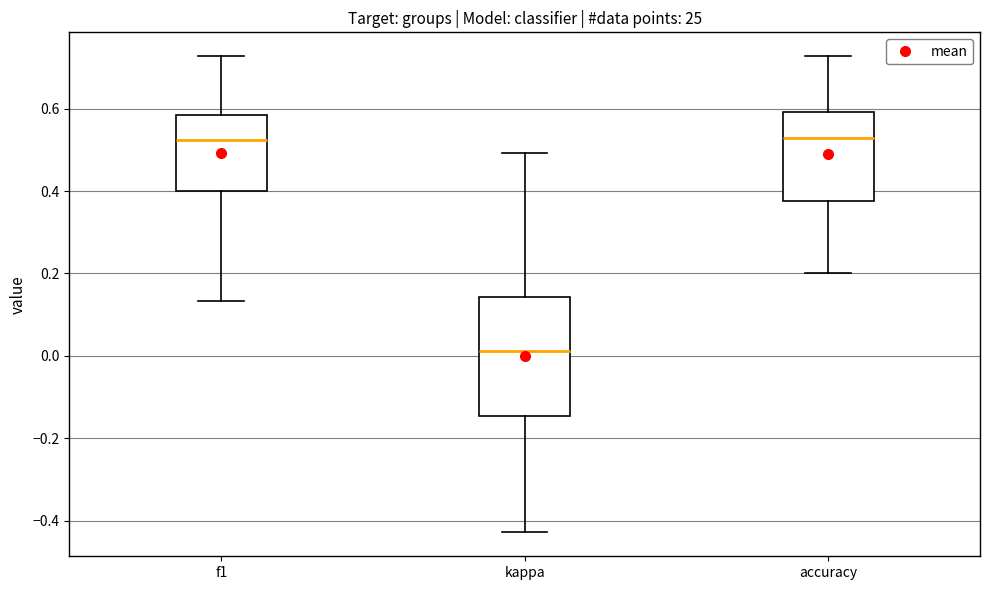

Reading left to right, transcribe this box plot: for each box, give where its median line is, the range the box spans, and where its two whiskers end, as read against the y-axis. The values are not printed on the chart, so give them approximately, as read against the axis.

f1: median 0.52, box 0.40 to 0.58, whiskers 0.14 to 0.72
kappa: median 0.02, box -0.14 to 0.14, whiskers -0.42 to 0.50
accuracy: median 0.52, box 0.38 to 0.60, whiskers 0.20 to 0.72